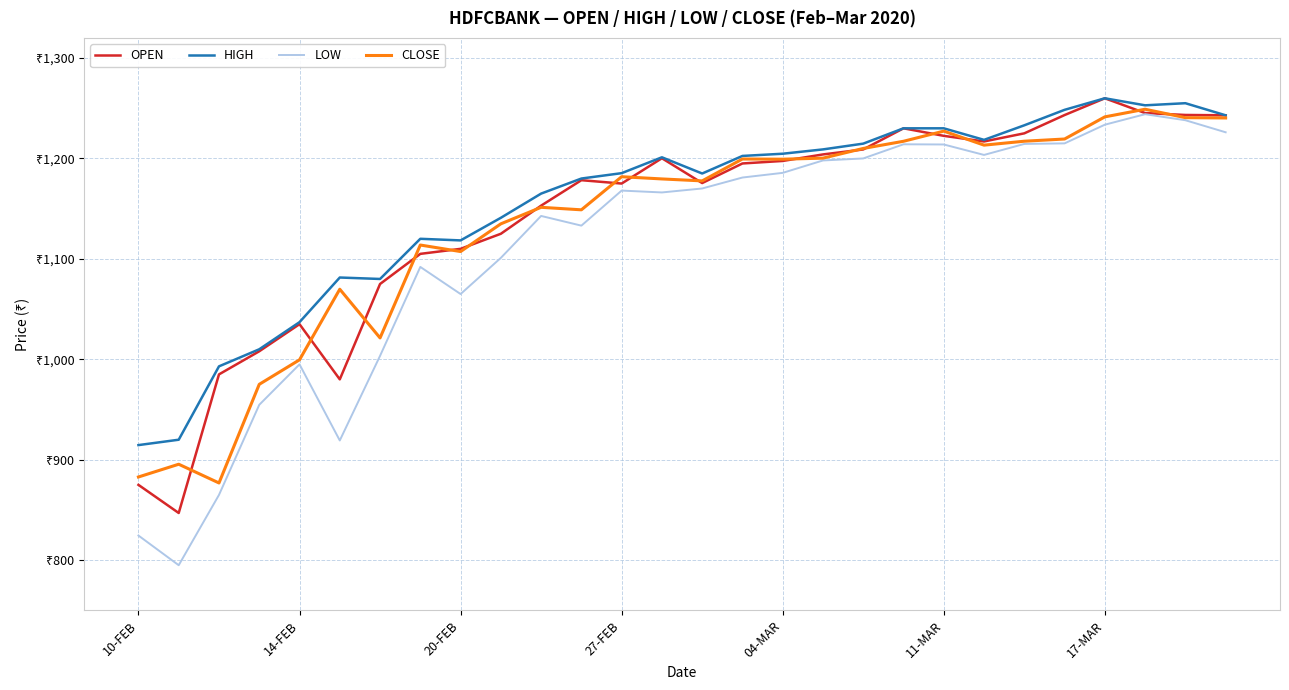

Is this an area chart (filled region under the line)?

No